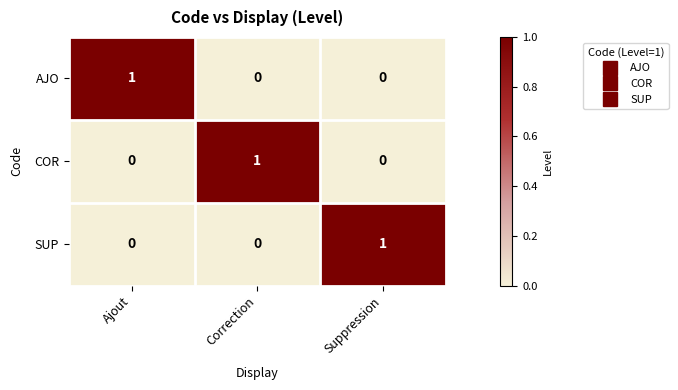

Reading left to right, extract all data points from this chart.

AJO: 1	0	0
COR: 0	1	0
SUP: 0	0	1